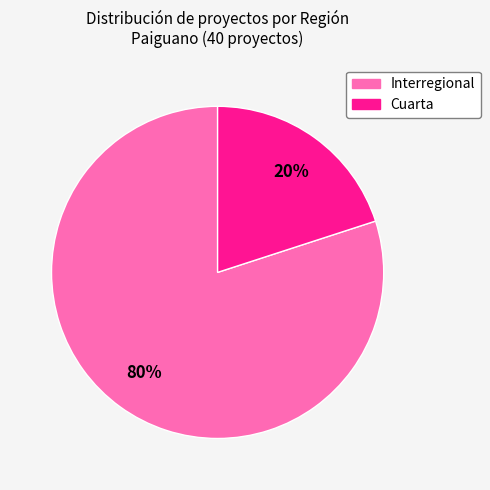

Is there any slice that represents more than half of the pie?

Yes